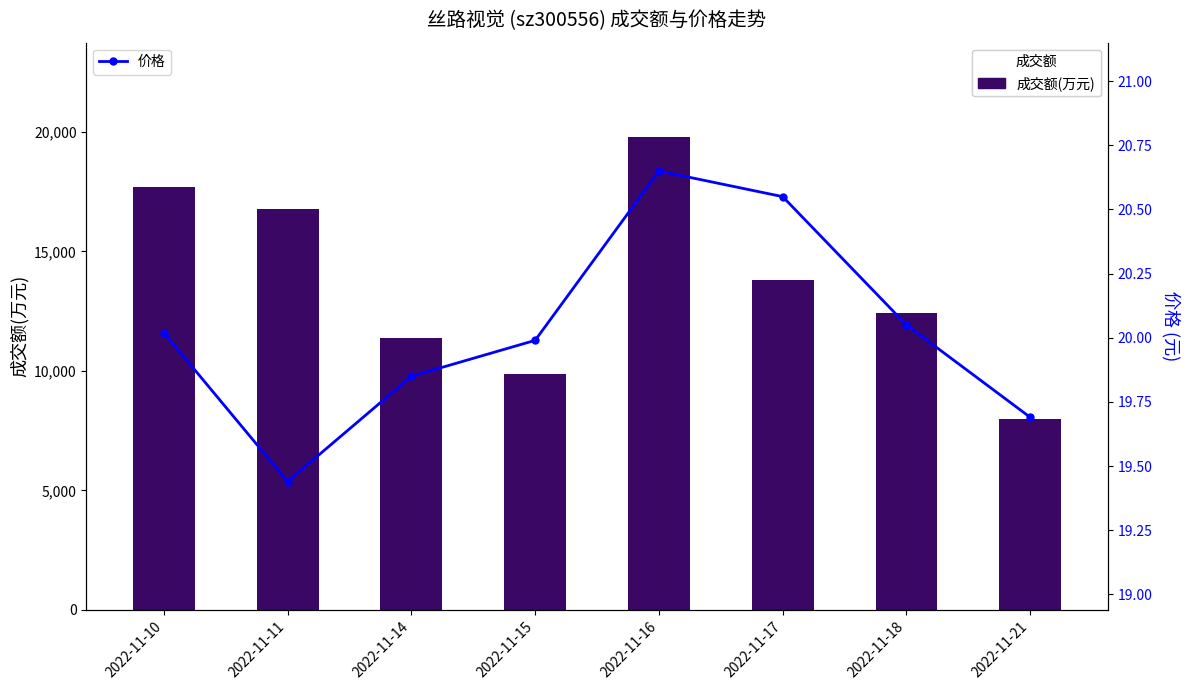

What is the difference between the 成交额(万元) values at 2022-11-11 and 2022-11-21?

8782